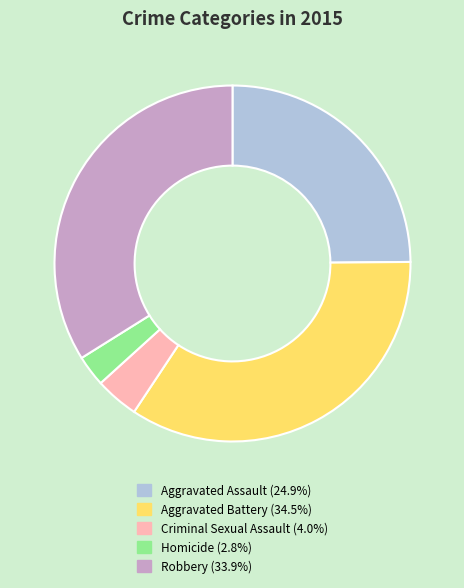

What is the largest slice in the pie chart?

Aggravated Battery